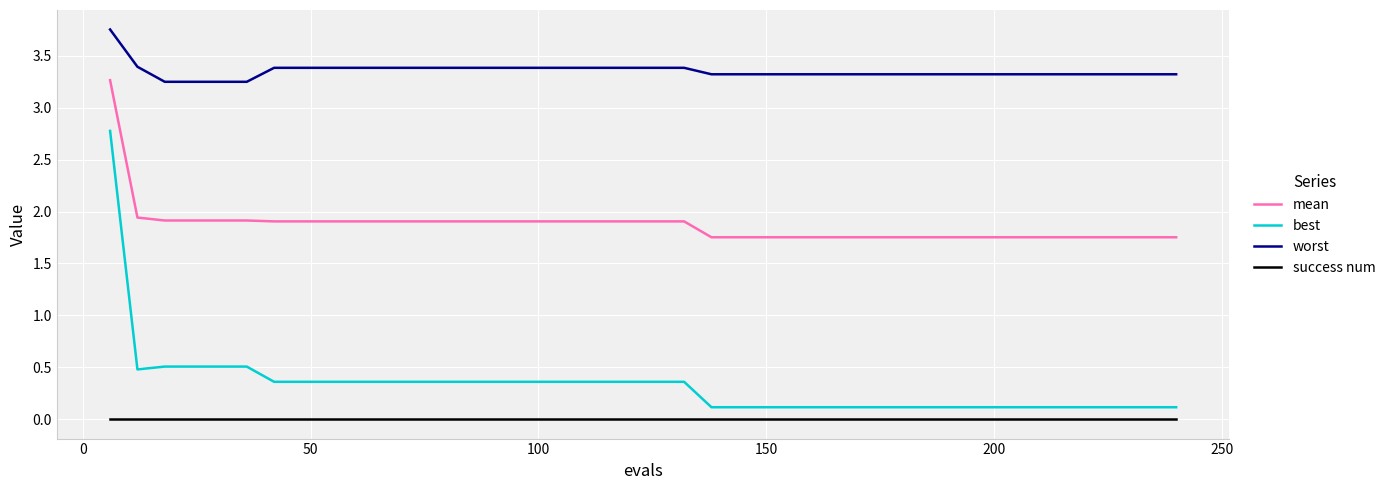

Which series has the largest total across all categories?

worst